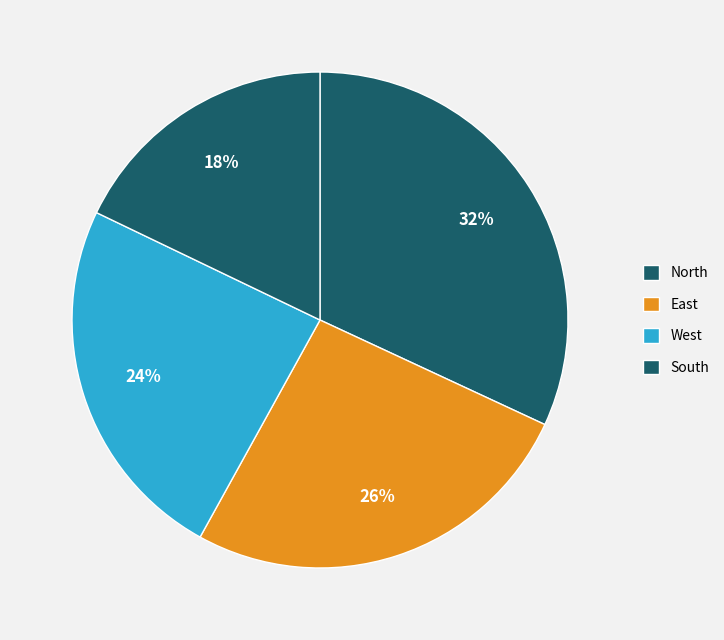

Rank the categories by value from lowest to highest.

South, West, East, North